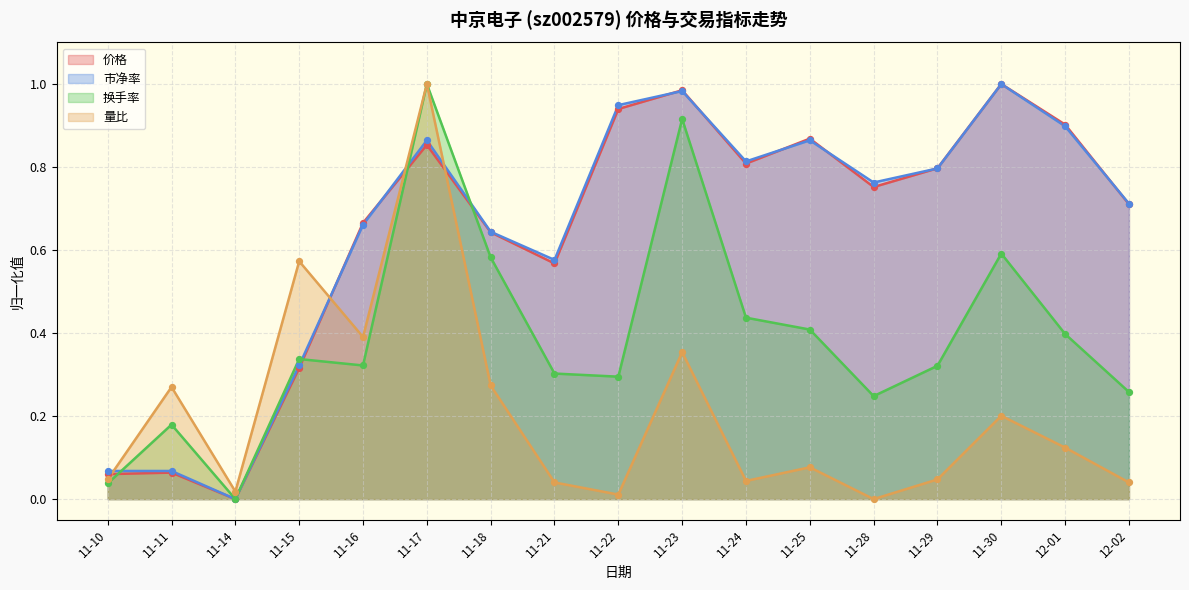

Is the value of 价格 at 12-02 greater than the value of 市净率 at 12-01?

No